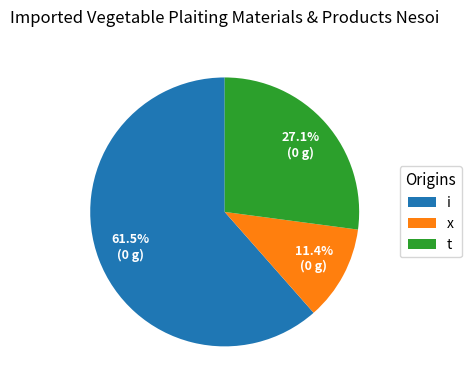

The x slice represents 11% of the pie. True or false?

True